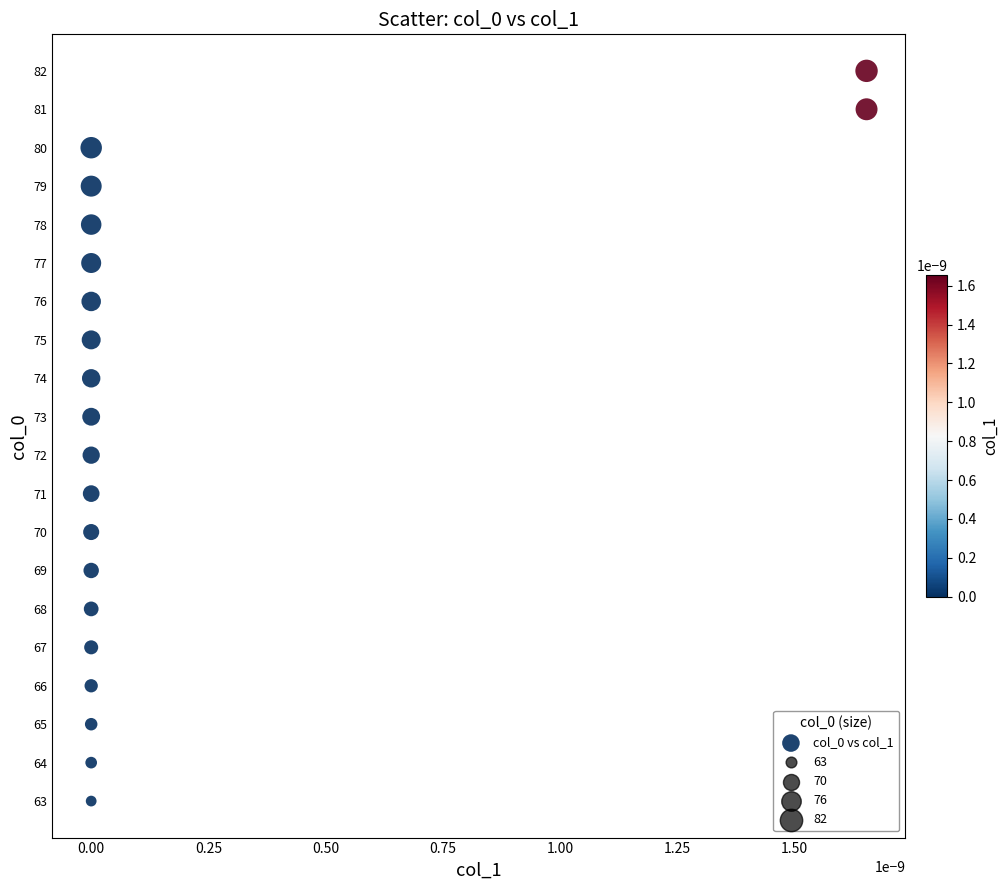

What is the range of Y values (max minus min)?

19